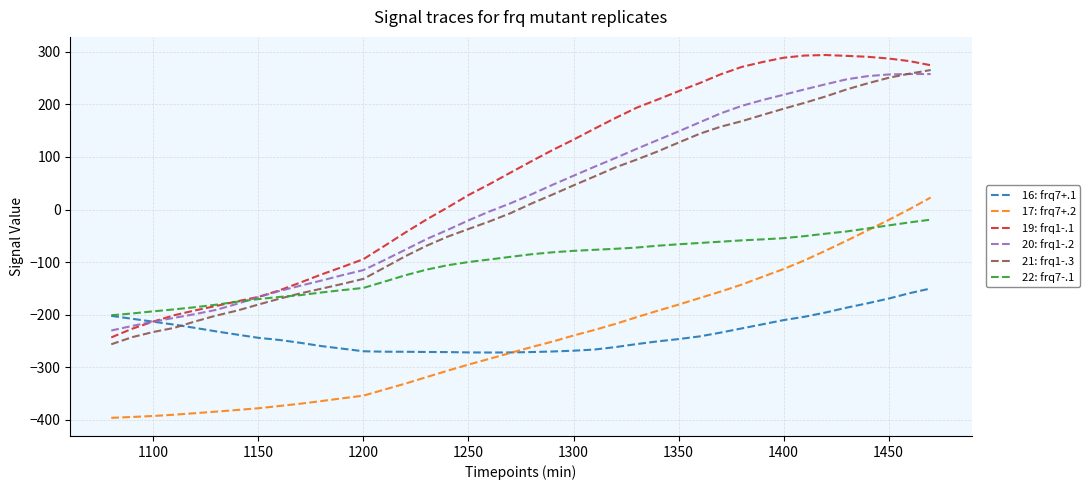

What is the difference between the maximum and second lowest values in the 22: frq7-.1 series?

178.3